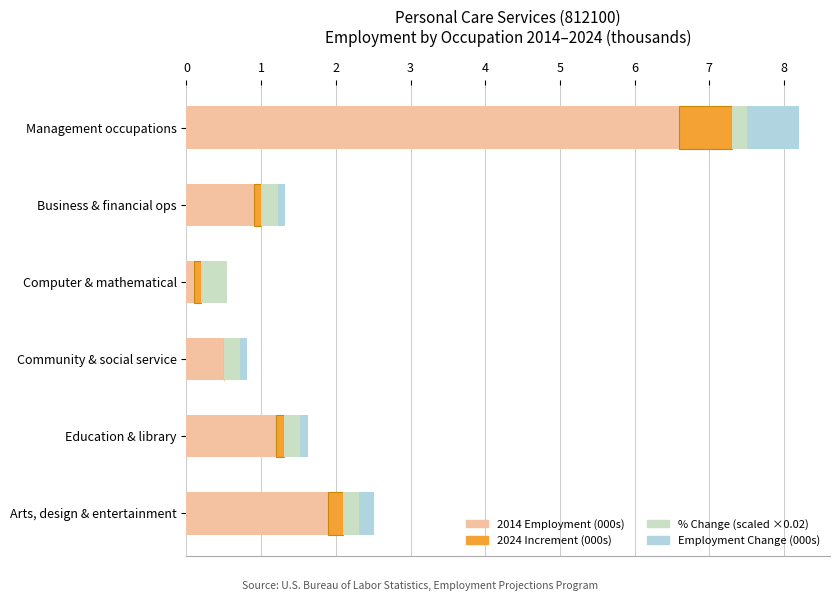

Count the number of data series in this chart.

4